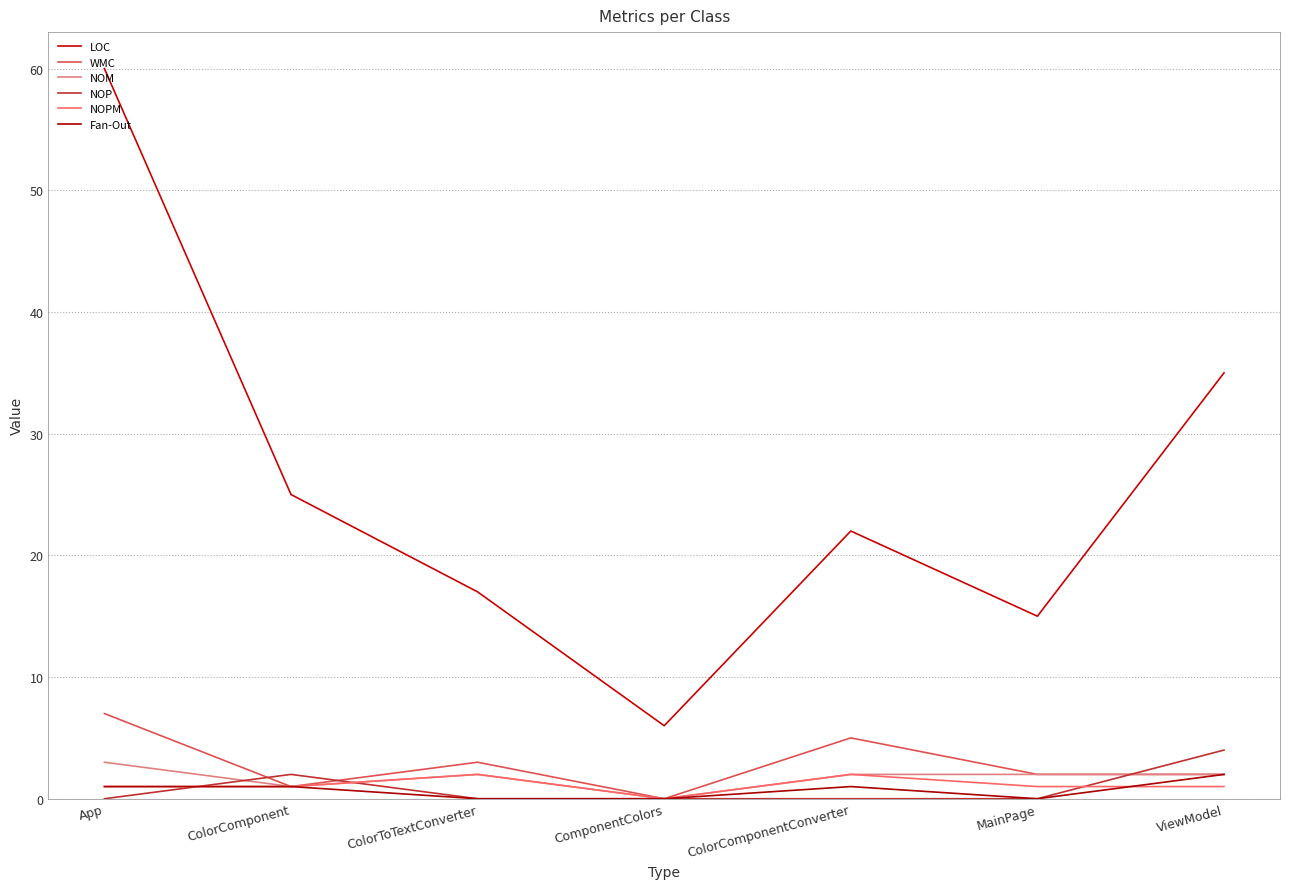

Is it true that LOC equals 79 at App?

False